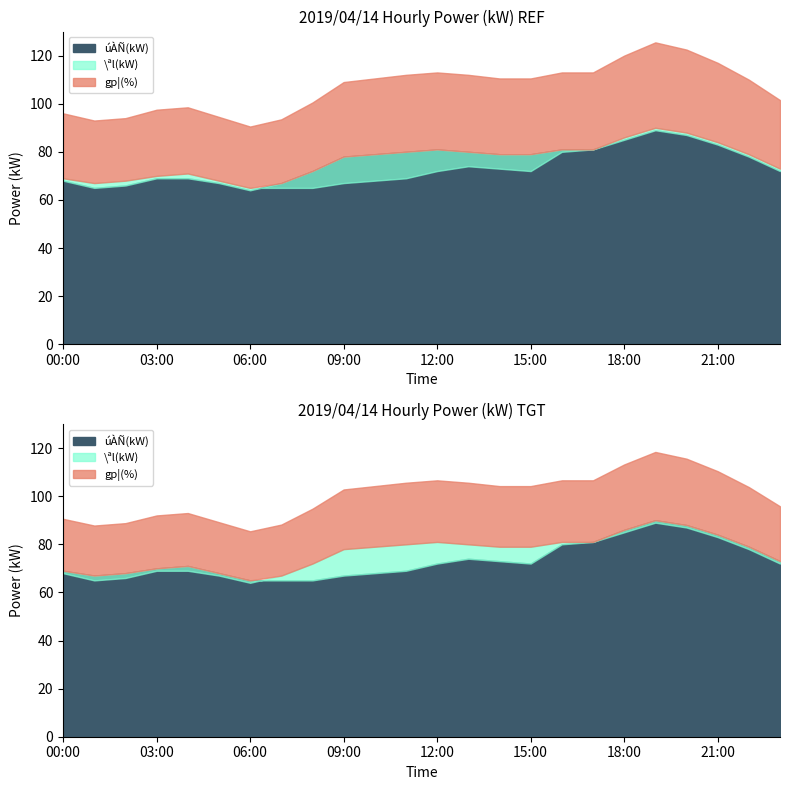

Which has a higher value, 15:00 or 08:00?

15:00